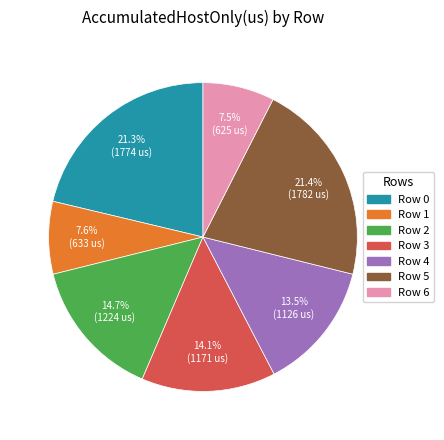

To the nearest percent, what is the combined percentage of Row 3 and Row 1?

22%